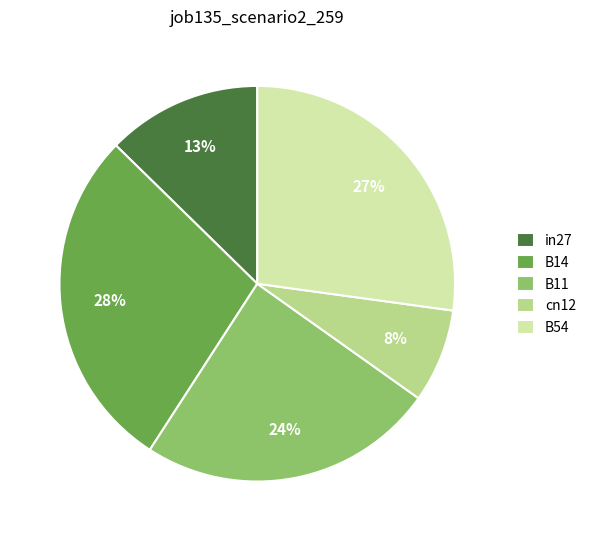

To the nearest percent, what percentage of the pie is B14?

28%